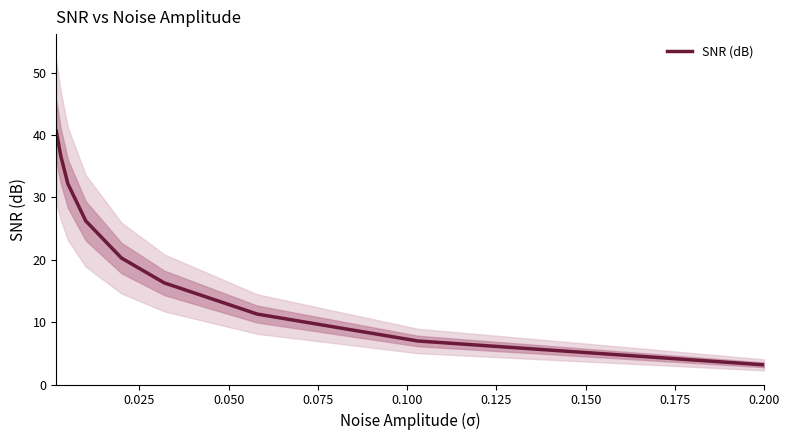

Is it true that the value at 0.175 is 4.7?

False